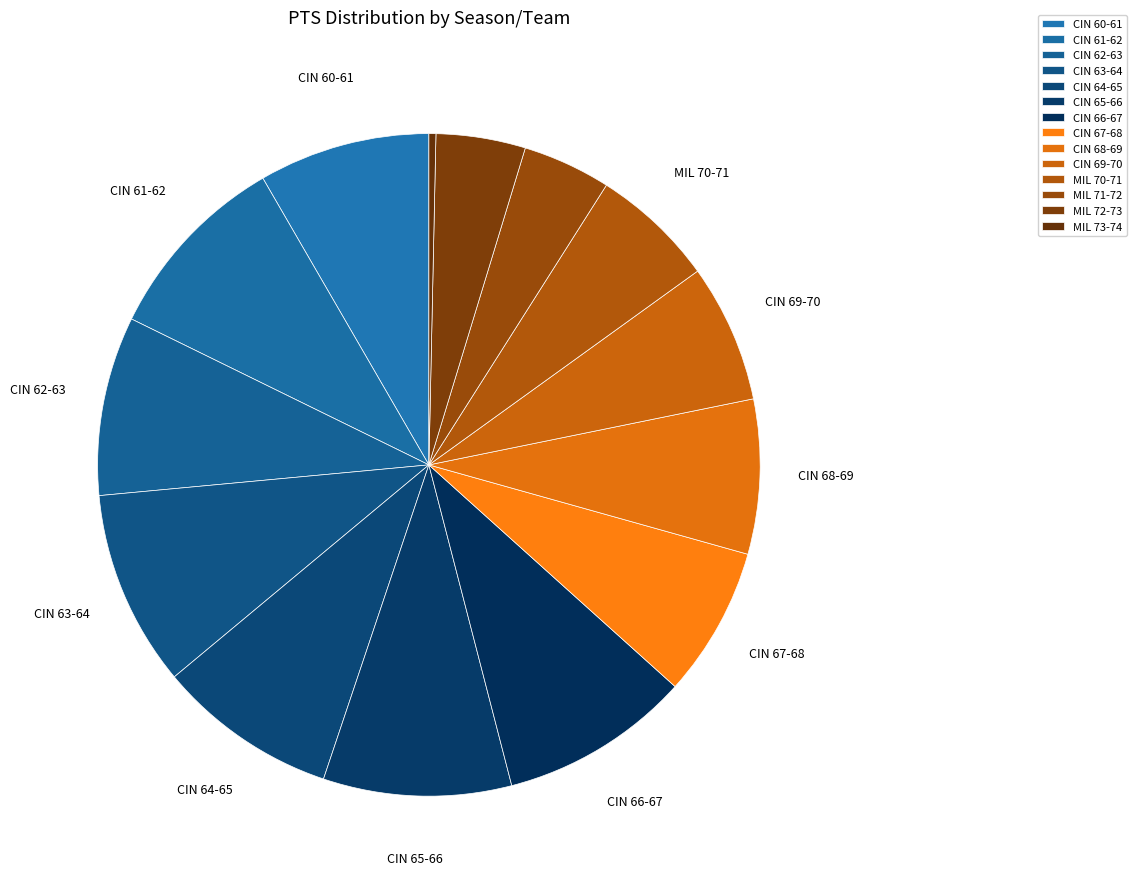

How many segments does this pie chart have?

14